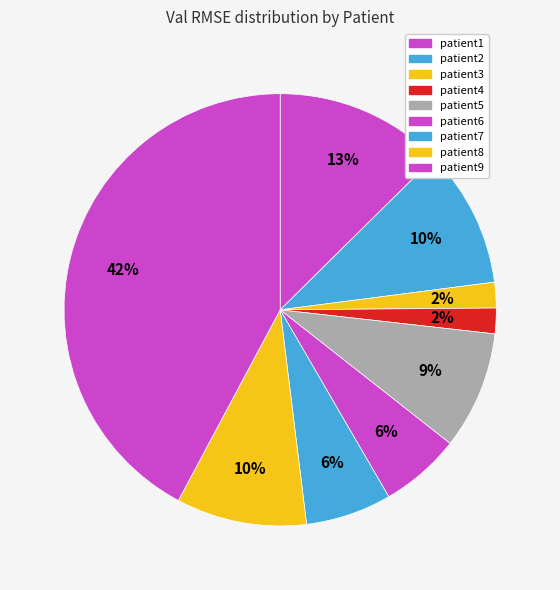

How many segments does this pie chart have?

9